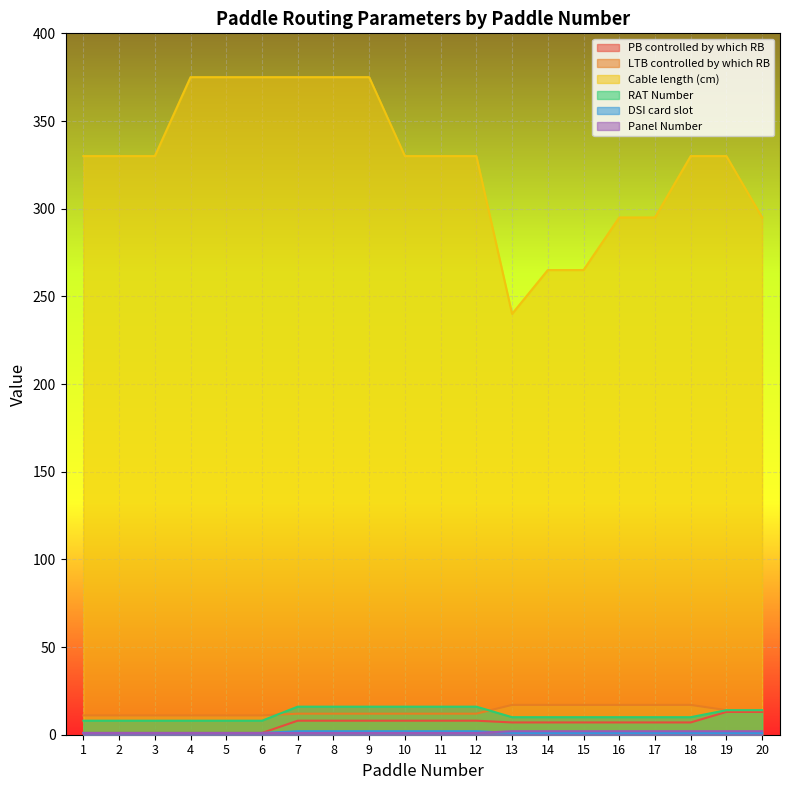

True or false: Cable length (cm) and Panel Number intersect in this chart.

False